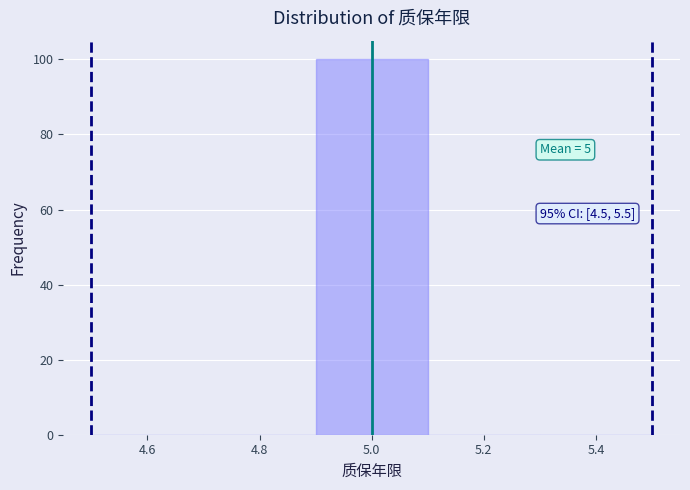

Over which range of the x-axis is the bar tallest?

4.9 to 5.1